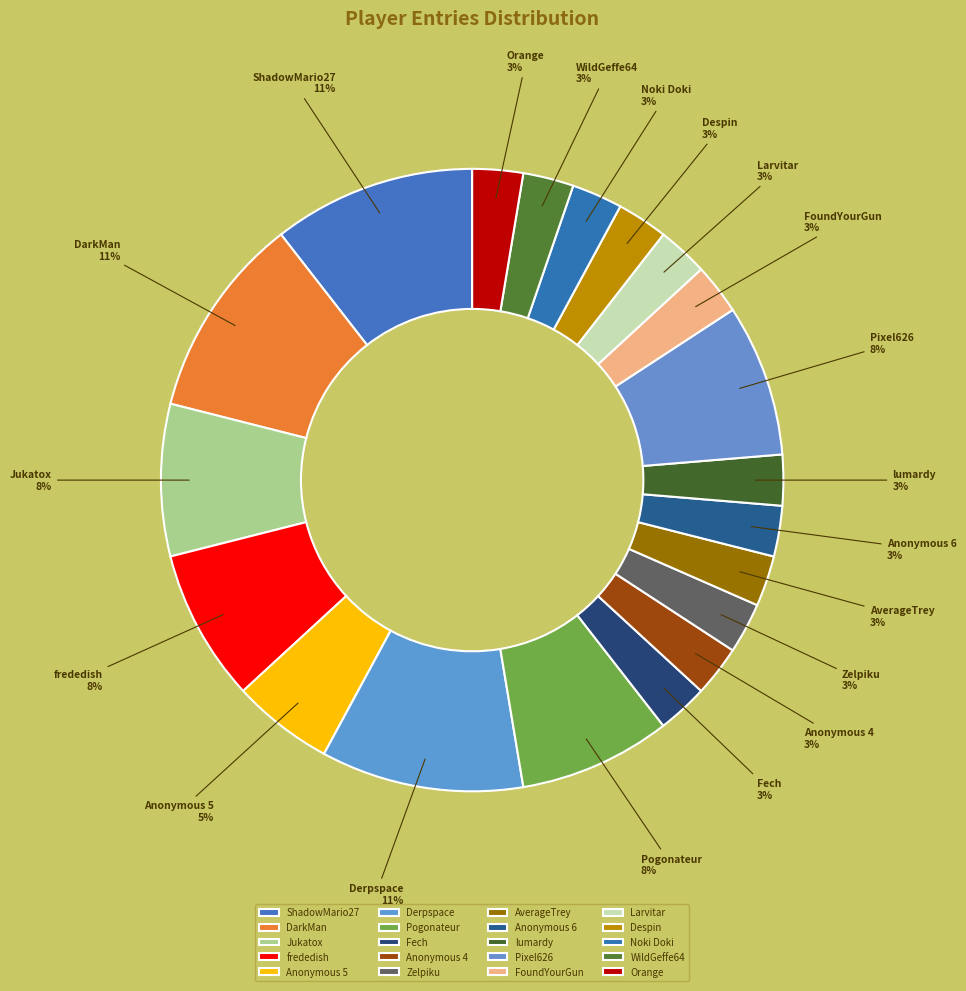

To the nearest percent, what portion does Fech represent?

3%